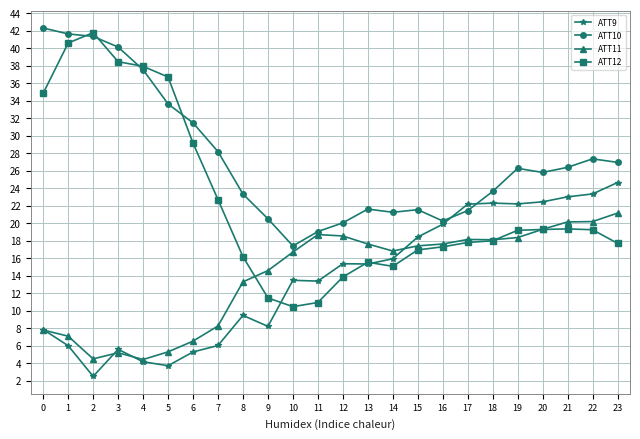

How many series are shown in this chart?

4